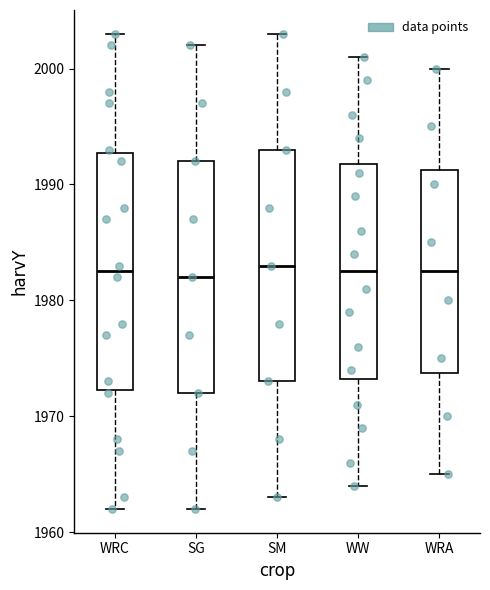

Where is the lower edge of the box for WRA on the y-axis? The values are not printed on the chart, so give them approximately, as read against the axis.

1974